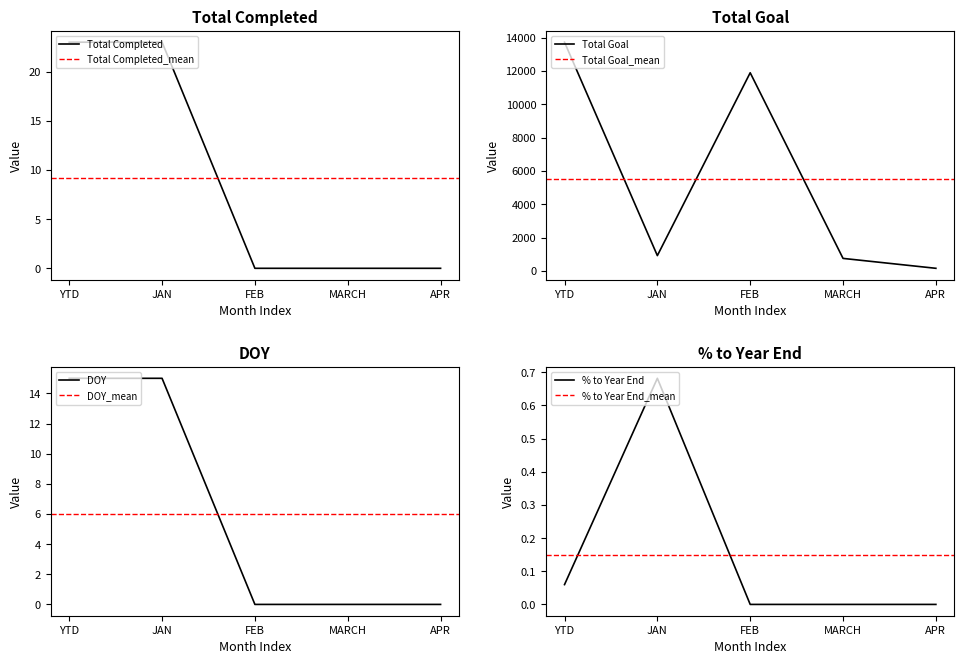

Is this an area chart (filled region under the line)?

No